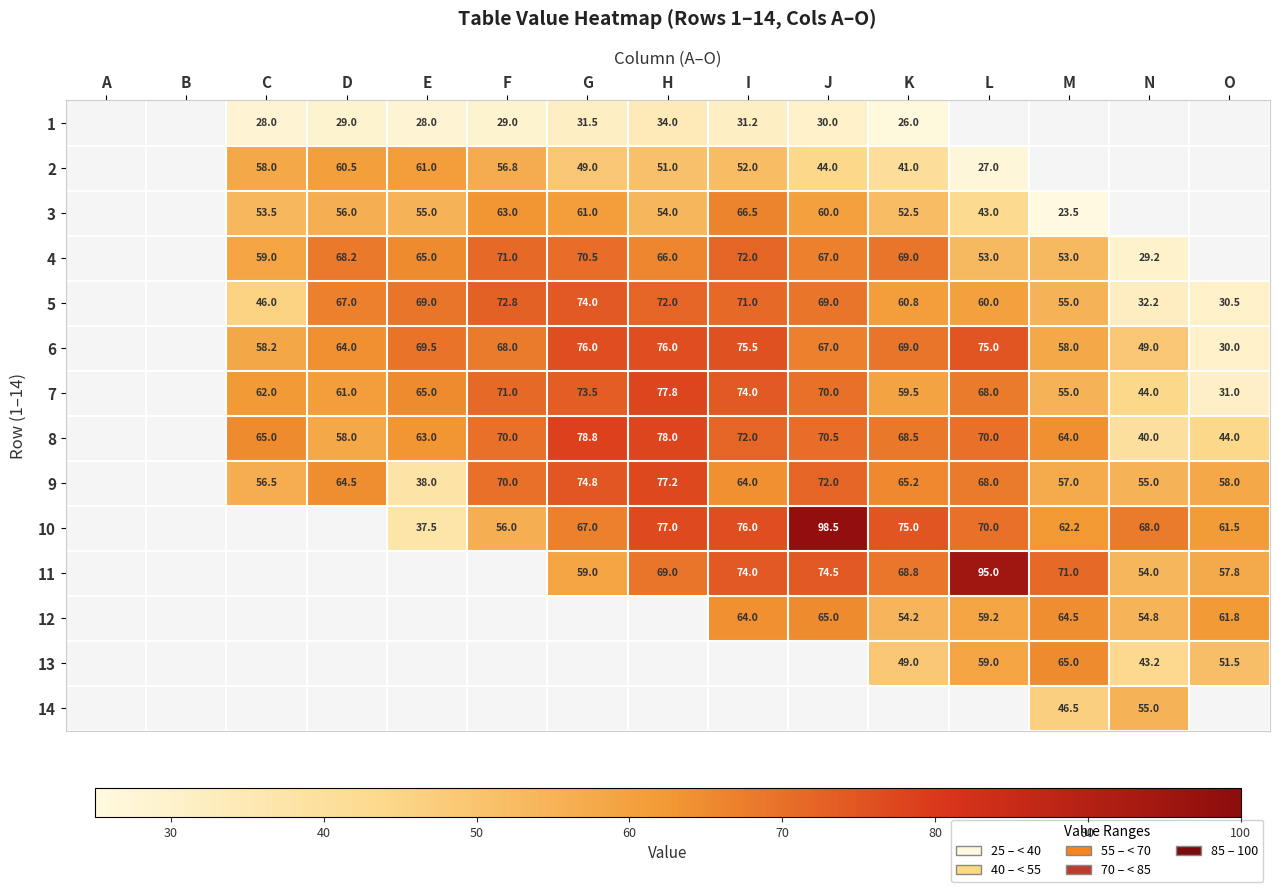

Count the number of data series in this chart.

14